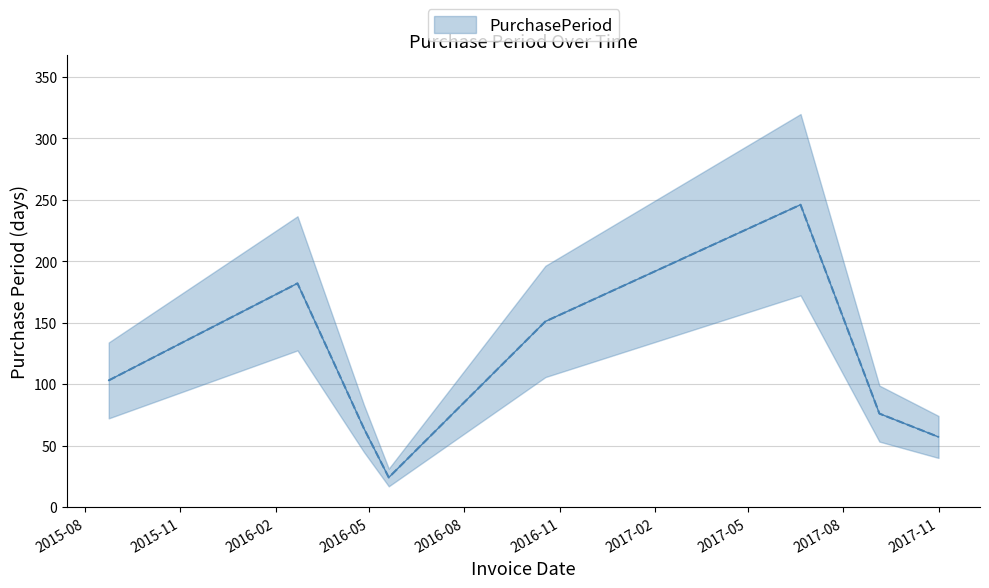

What position from the right is 2016-10-18?

4